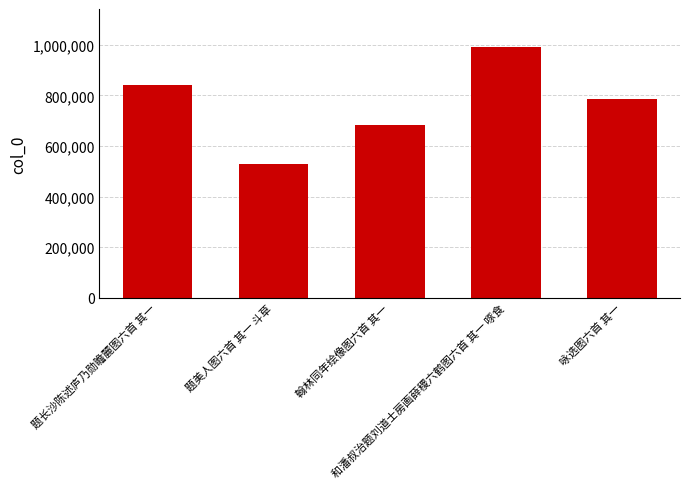

Reading left to right, extract all data points from this chart.

842486	530434	681825	992568	783956